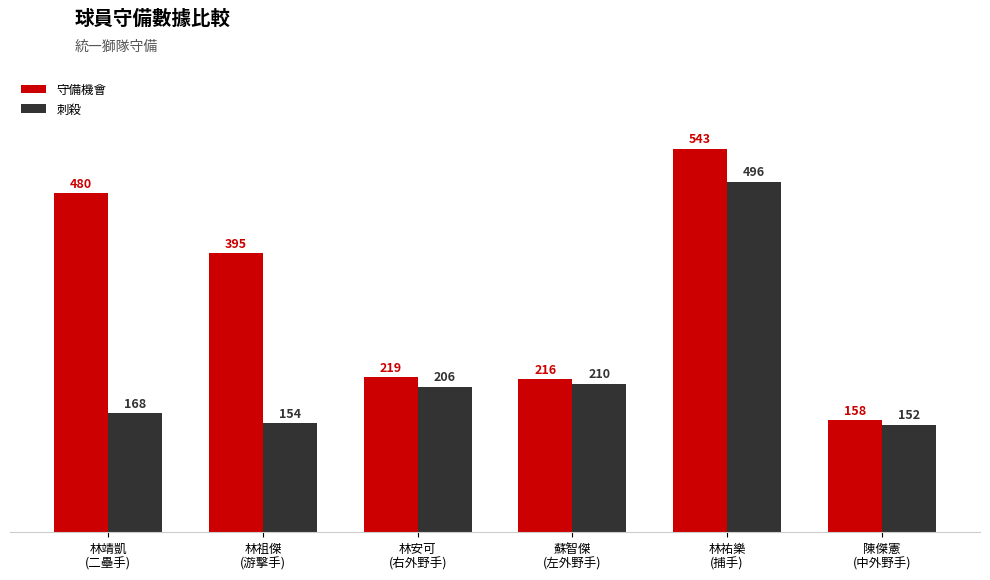

At how many categories does at least one series exceed 525?

1